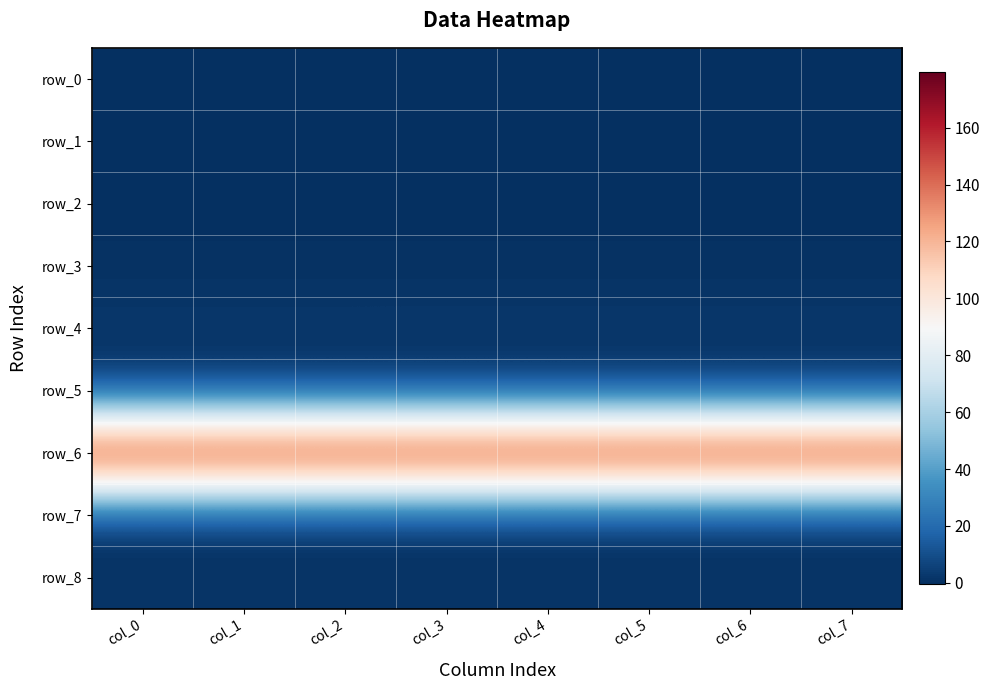

Rank the series by their maximum value, from lowest to highest.

row_7, row_0, row_2, row_5, row_1, row_3, row_8, row_4, row_6